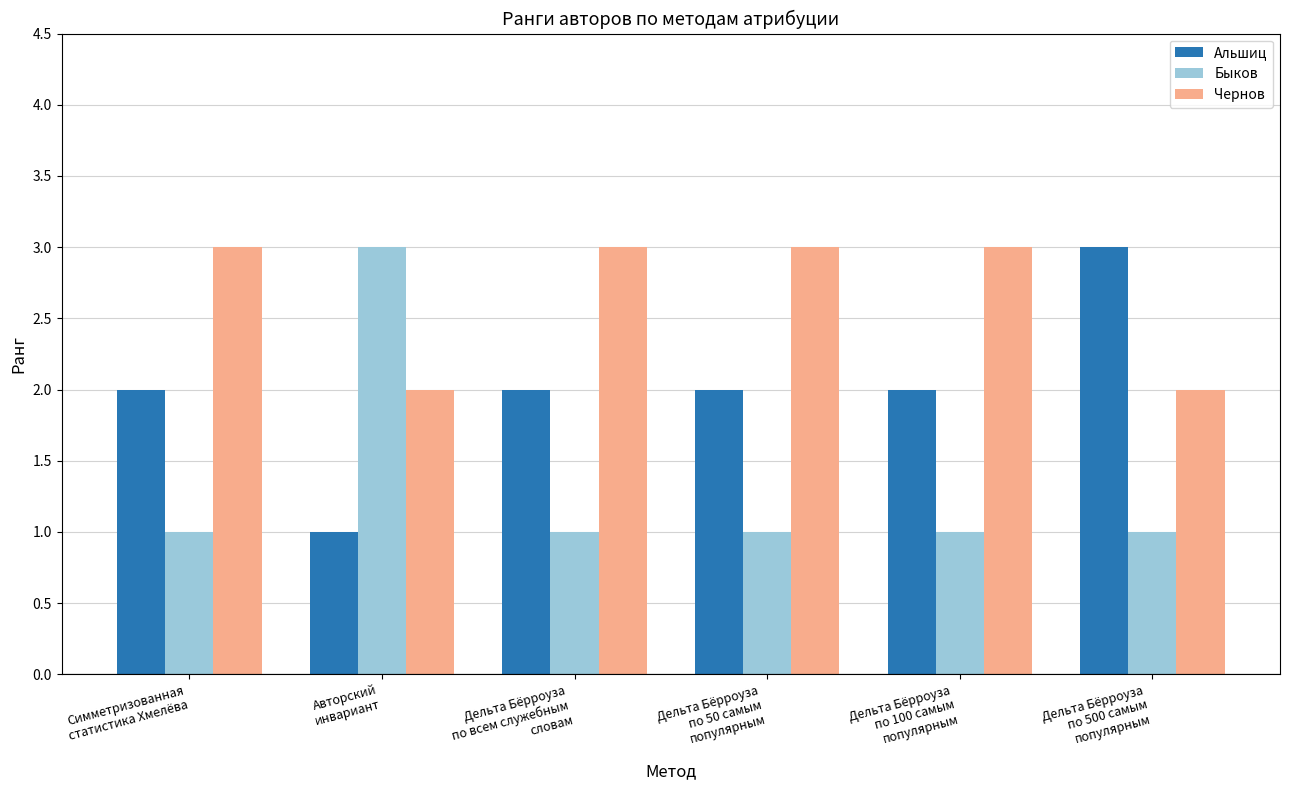

Which series has the largest total across all categories?

Чернов